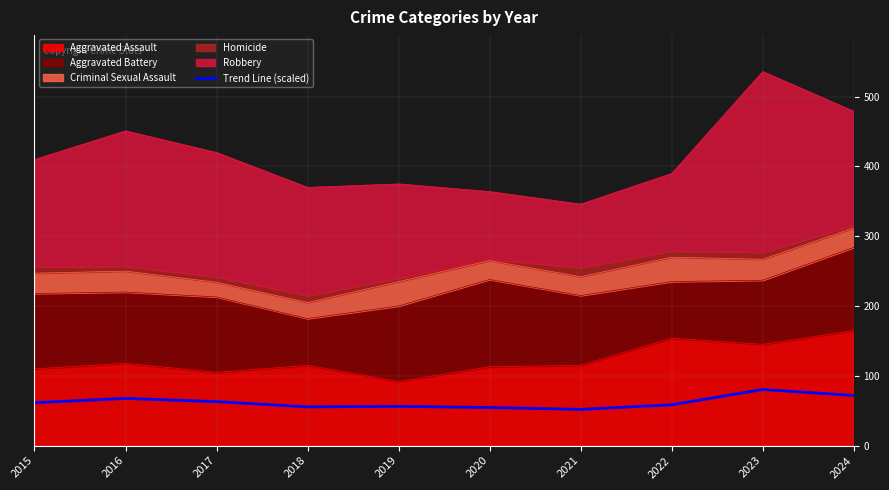

What is the average value?

62.1